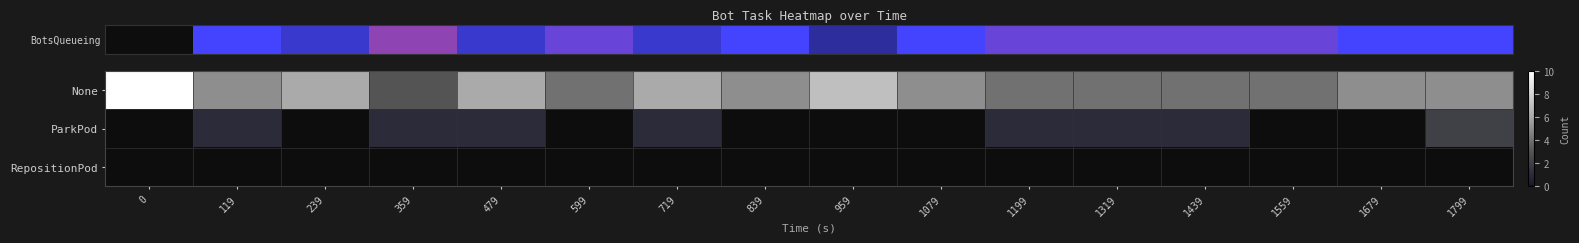

What is the total value across all series at 359?

4